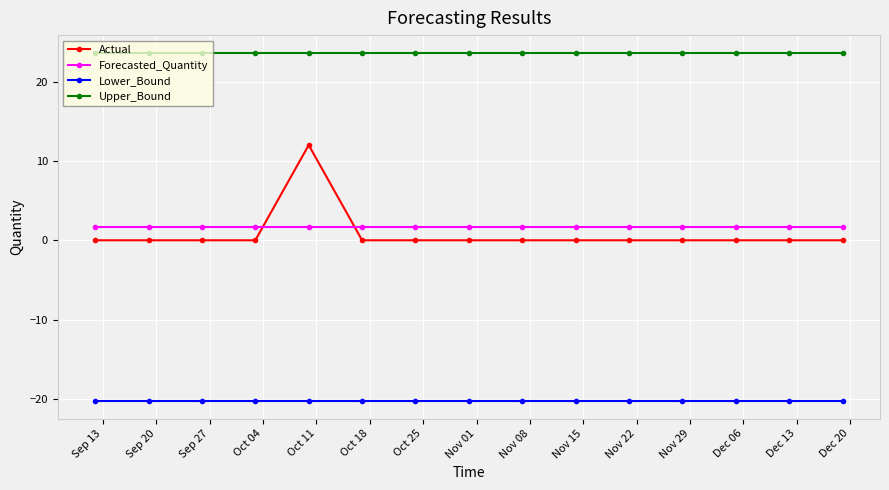

What is the sum of all Lower_Bound values?

-304.1